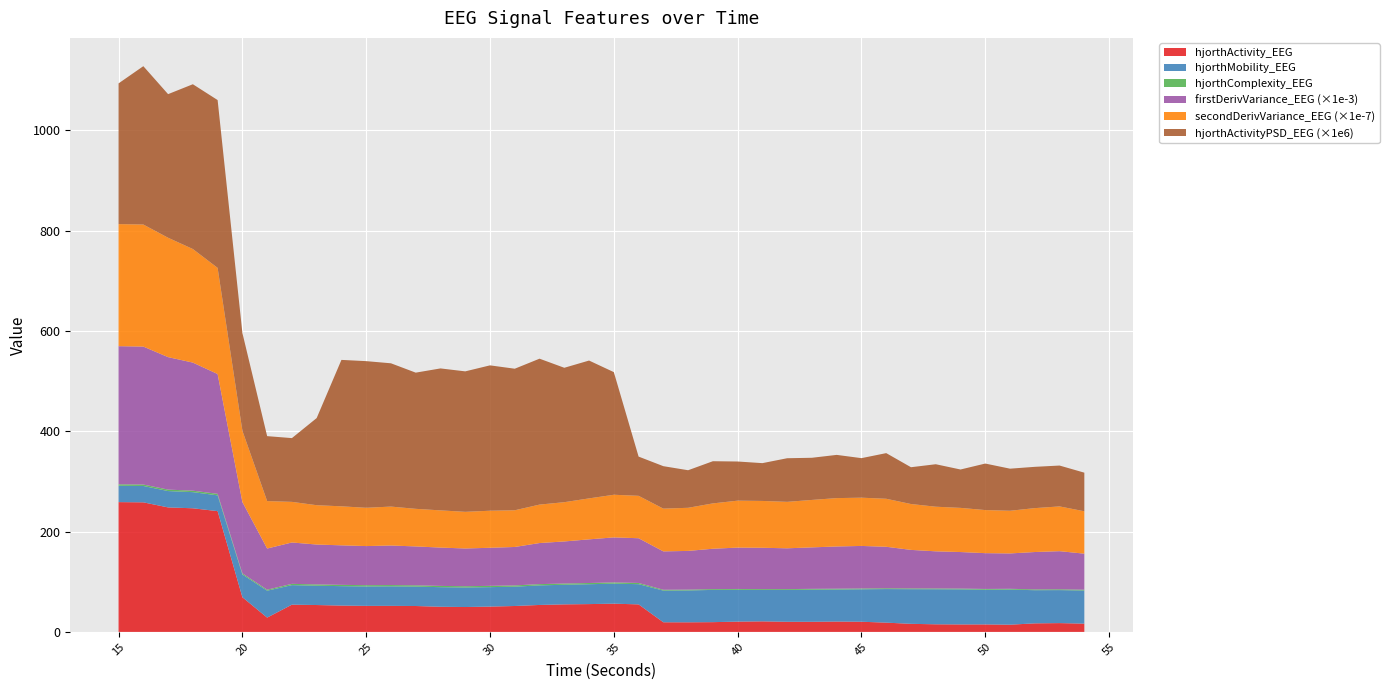

Reading right to left, transcribe all the data shown in this chart.

hjorthActivity_EEG: 16.5	17.6	17.0	14.4	14.9	14.9	15.2	16.1	18.5	20.3	20.6	20.2	20.2	21.0	20.5	19.4	19.1	19.2	54.9	56.3	55.5	54.9	53.7	51.7	50.5	49.6	50.1	51.6	51.9	51.9	52.5	53.6	54.3	28.5	69.2	240.8	246.5	248.2	258.4	258.8
hjorthMobility_EEG: 66.0	65.8	66.1	70.0	69.1	69.9	69.9	69.1	66.9	64.7	63.9	64.0	63.5	62.6	63.4	64.3	63.5	63.2	40.3	39.9	39.6	39.1	39.0	38.5	38.8	38.9	39.0	38.8	39.0	38.8	38.8	38.5	39.0	53.7	45.3	31.5	32.2	32.6	32.6	32.6
hjorthComplexity_EEG: 1.6	1.6	1.6	1.6	1.6	1.6	1.6	1.6	1.6	1.6	1.7	1.7	1.7	1.7	1.7	1.6	1.7	1.7	2.4	2.4	2.4	2.5	2.5	2.5	2.5	2.5	2.5	2.5	2.5	2.6	2.6	2.6	2.5	2.0	2.2	3.0	2.9	2.9	2.9	2.9
firstDerivVariance_EEG: 71855.9	75995.0	74489.1	70522.6	71373.5	72862.1	74063.2	76797.3	82746.4	84824.8	84180.7	82692.8	81359.4	82425.1	82509.8	80430.7	77204.4	76538.1	89187.0	89800.6	87042.0	83910.1	81944.1	76653.9	75939.5	75262.3	76432.3	77548.6	78824.9	77951.3	78820.1	79527.5	82491.4	82078.6	142273.1	238909.9	255410.0	264169.5	275095.6	275478.7
secondDerivVariance_EEG: 845406431.8	892689543.7	875614409.0	851067946.1	859376595.1	880673537.5	889957395.5	914714160.8	957383146.8	962345340.6	964690349.2	946079967.0	926461287.8	933985159.5	936028078.4	904385742.7	859901392.8	852797912.4	845810745.7	850287306.2	817089213.6	782944404.6	766713549.6	731878634.3	739023314.4	730968217.1	742031731.4	749675208.7	776647732.7	763521667.3	778134471.0	784577927.7	809985609.4	946165904.8	1422231709.5	2116941952.5	2265139552.1	2380676716.0	2434436925.9	2434260004.7
hjorthActivityPSD_EEG: 0.0	0.0	0.0	0.0	0.0	0.0	0.0	0.0	0.0	0.0	0.0	0.0	0.0	0.0	0.0	0.0	0.0	0.0	0.0	0.0	0.0	0.0	0.0	0.0	0.0	0.0	0.0	0.0	0.0	0.0	0.0	0.0	0.0	0.0	0.0	0.0	0.0	0.0	0.0	0.0